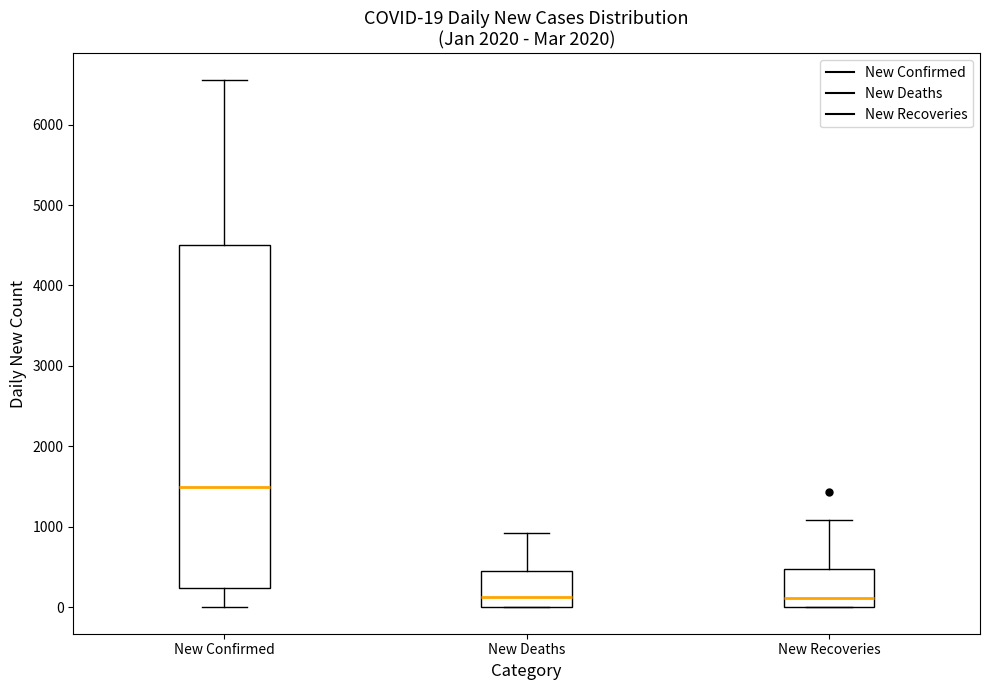

Which box's median line is the highest?

New Confirmed